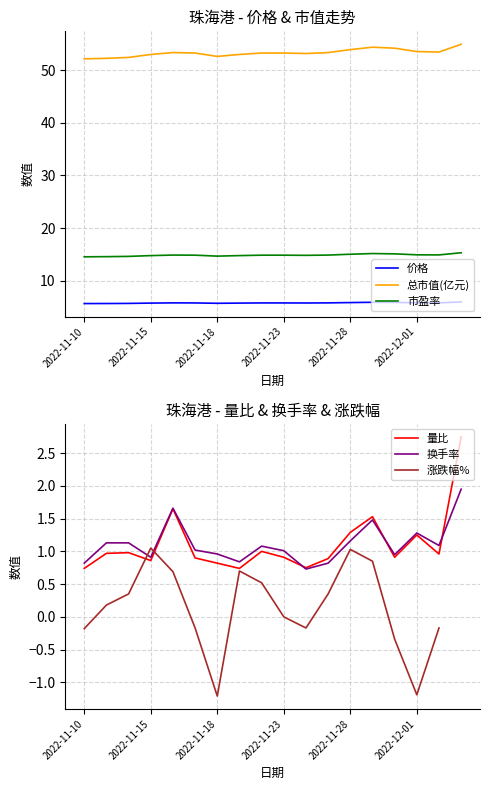

What is the approximate value of 总市值(亿元) at 2022-11-10?

52.1